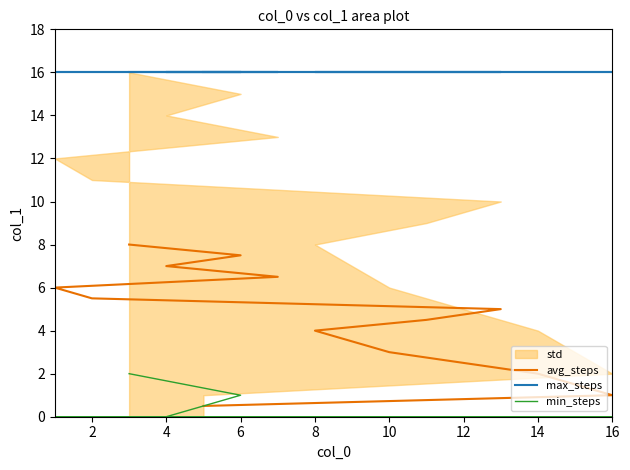

Does the chart display data point markers on the line(s)?

No